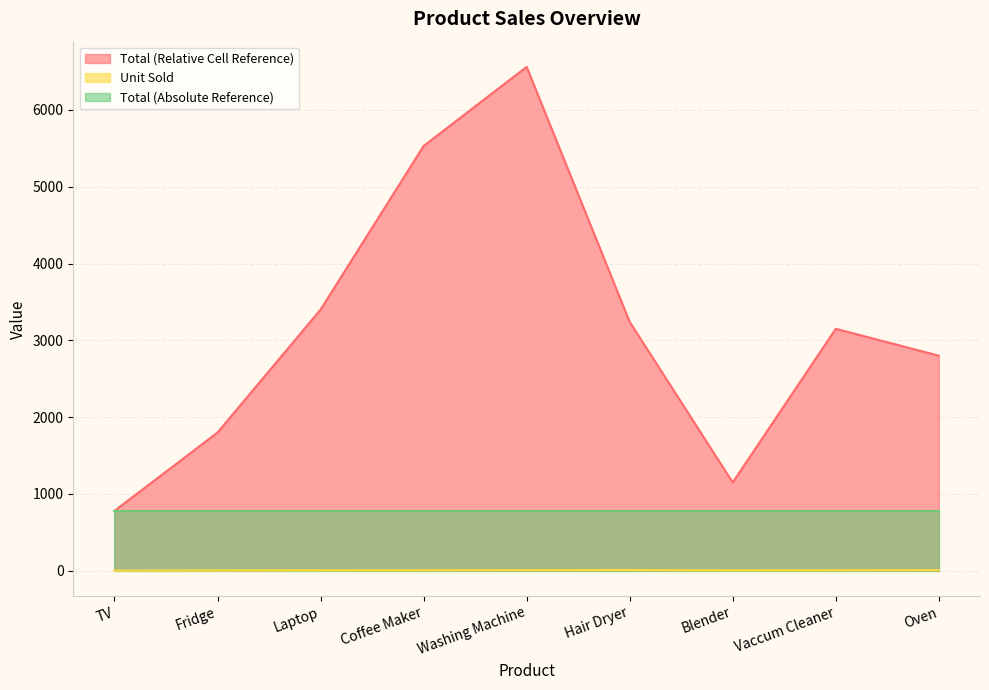

What value does the Unit Sold series have at Laptop?

5